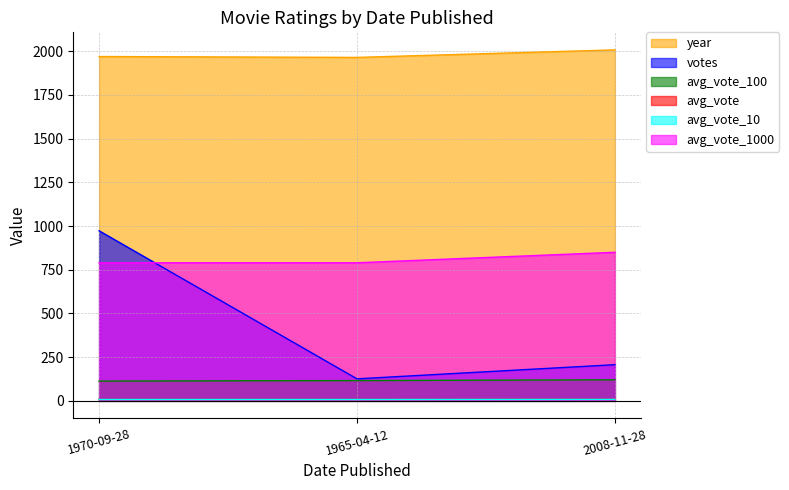

List the labels in order of avg_vote value, largest first.

2008-11-28, 1970-09-28, 1965-04-12